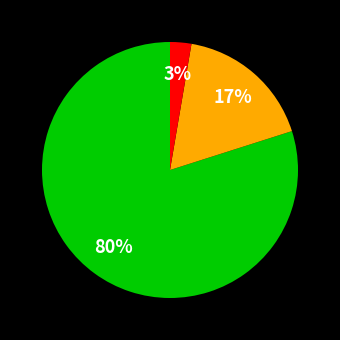

To the nearest percent, what is the average slice percentage?

33%